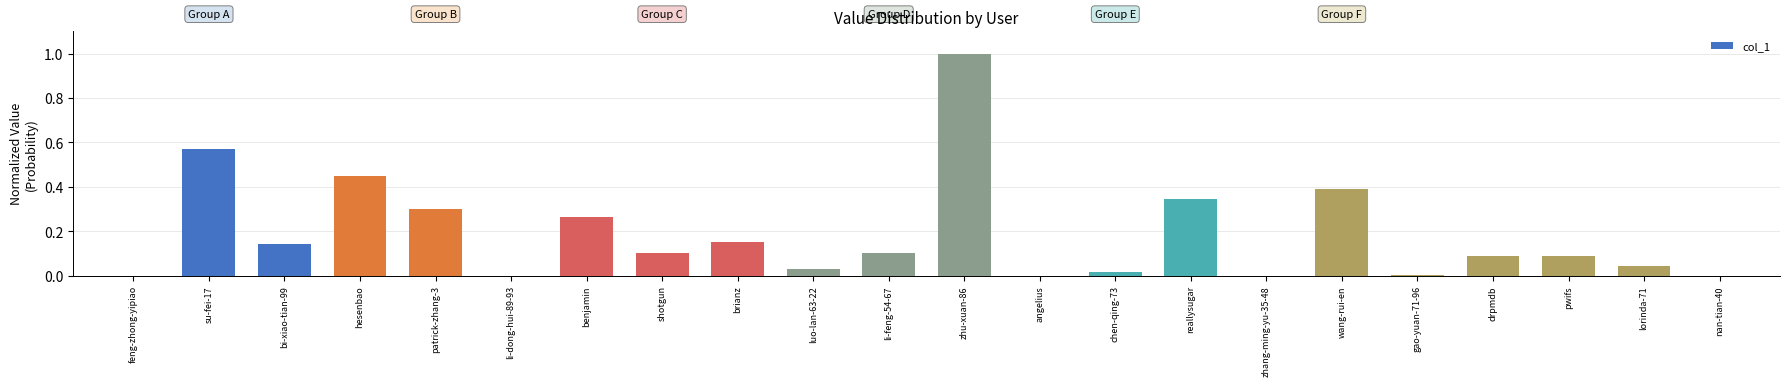

Between patrick-zhang-3 and luo-lan-63-22, which is larger?

patrick-zhang-3